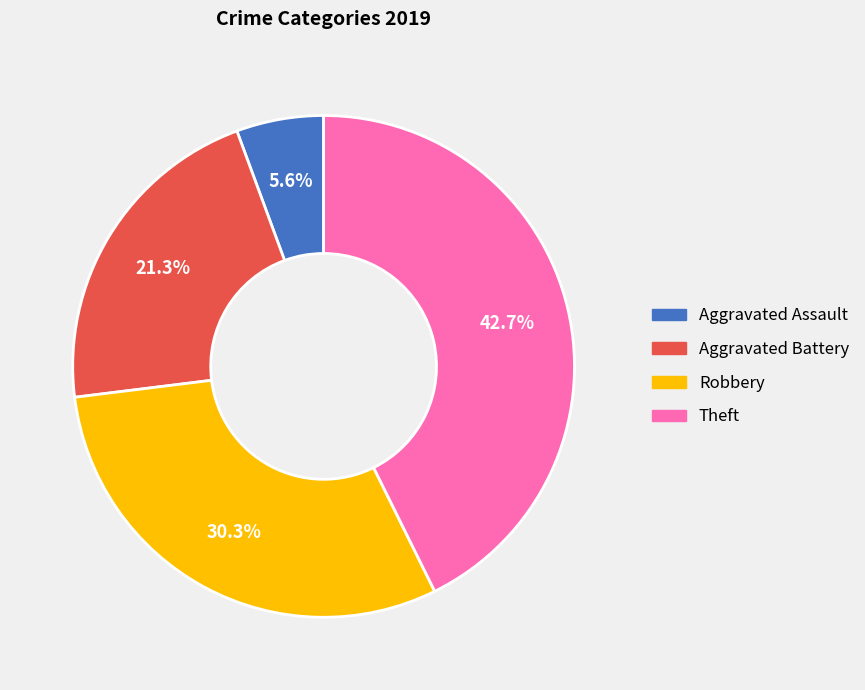

What portion of the pie excludes Theft?

57.3%